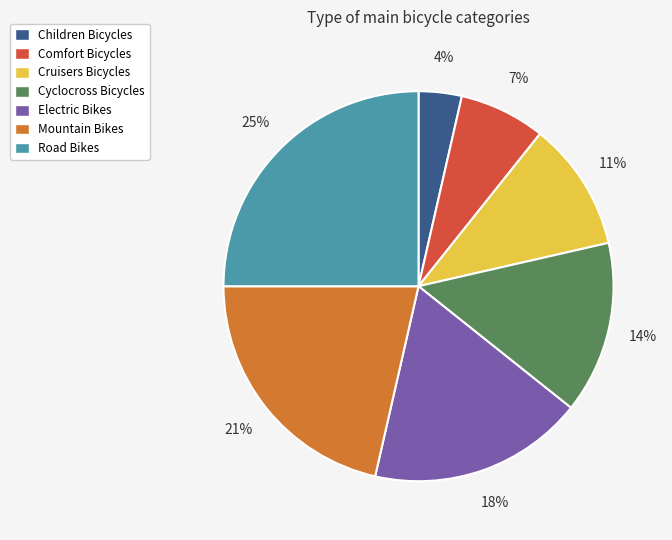

To the nearest percent, what is the difference between the largest and smallest slice percentages?

21%